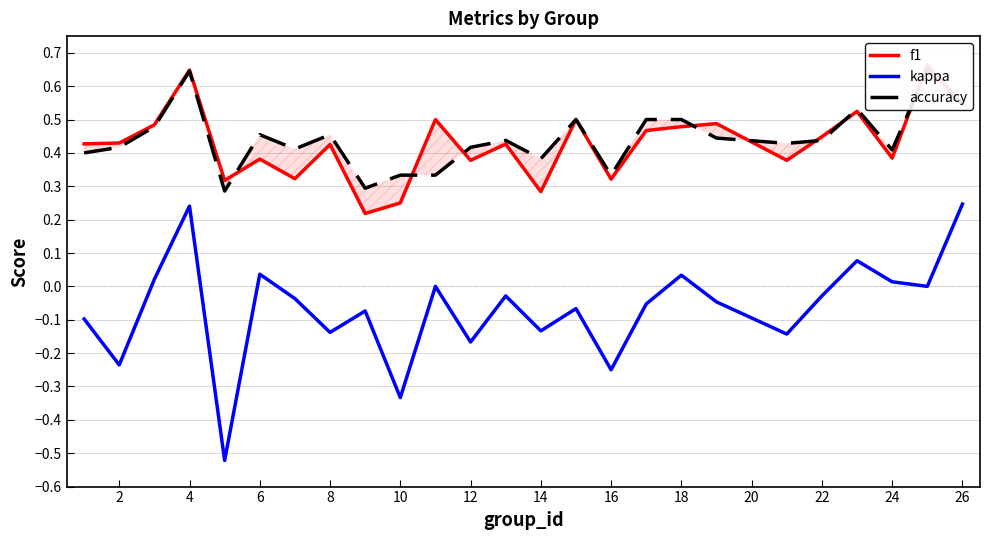

What is the difference between the maximum and minimum values in the accuracy series?

0.4